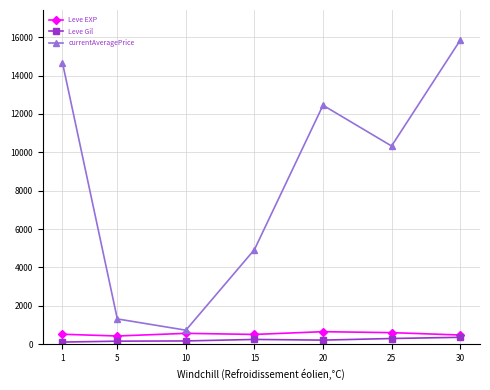

True or false: currentAveragePrice has a value of 731.0 at 10.

True